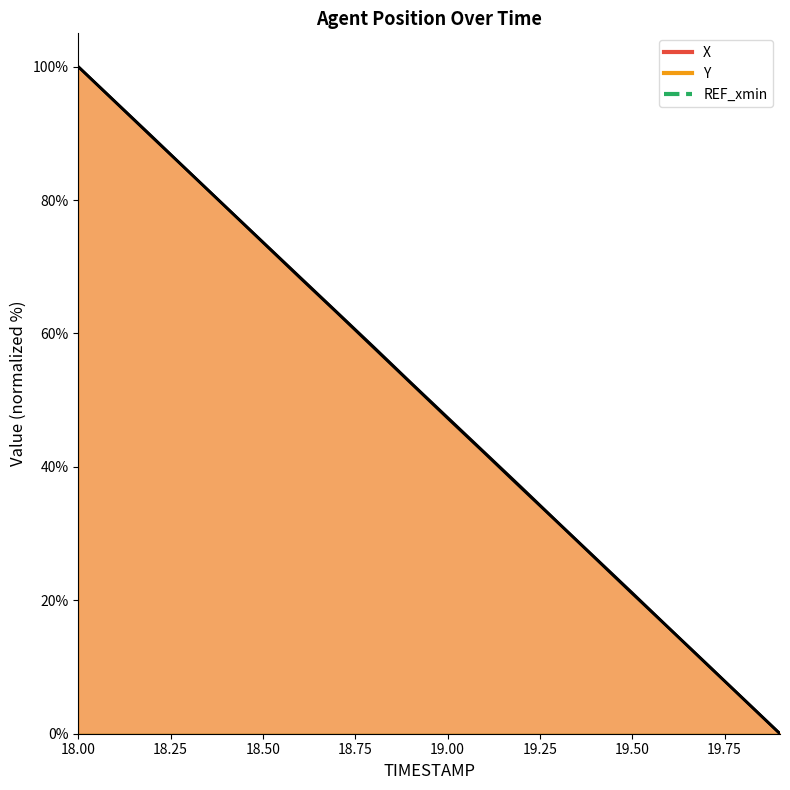

Which series has the widest spread of values?

X